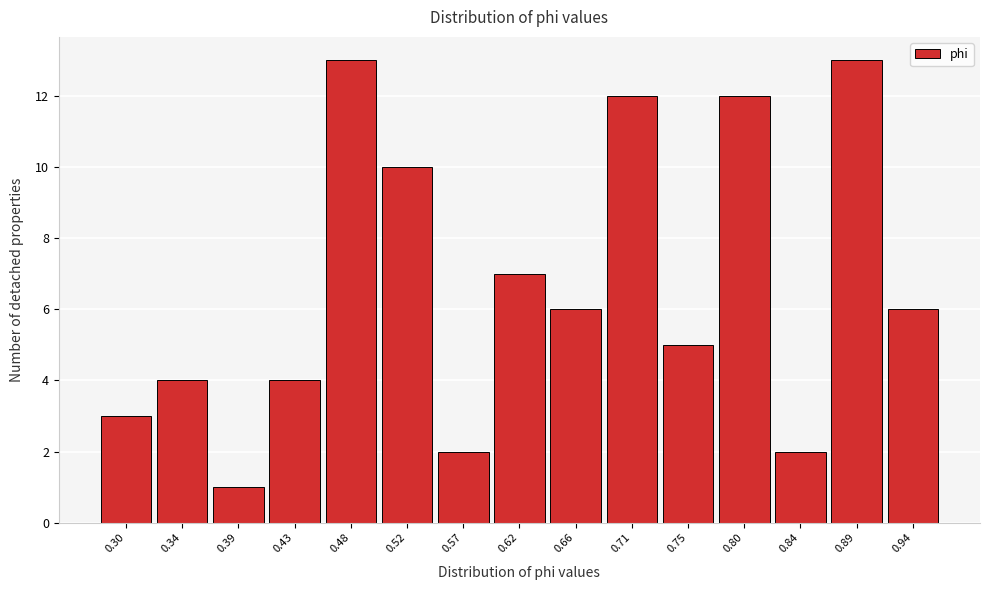

Reading left to right, transcribe this chart: for each bar, give the range it covers on the x-axis and its height. Neither the bar edges nor the heights are printed on the chart, so give them approximately, as read against the axes.

0.270 to 0.320: 3
0.320 to 0.365: 4
0.365 to 0.410: 1
0.410 to 0.455: 4
0.455 to 0.500: 13
0.500 to 0.545: 10
0.545 to 0.590: 2
0.590 to 0.640: 7
0.640 to 0.685: 6
0.685 to 0.730: 12
0.730 to 0.775: 5
0.775 to 0.820: 12
0.820 to 0.865: 2
0.865 to 0.910: 13
0.910 to 0.960: 6